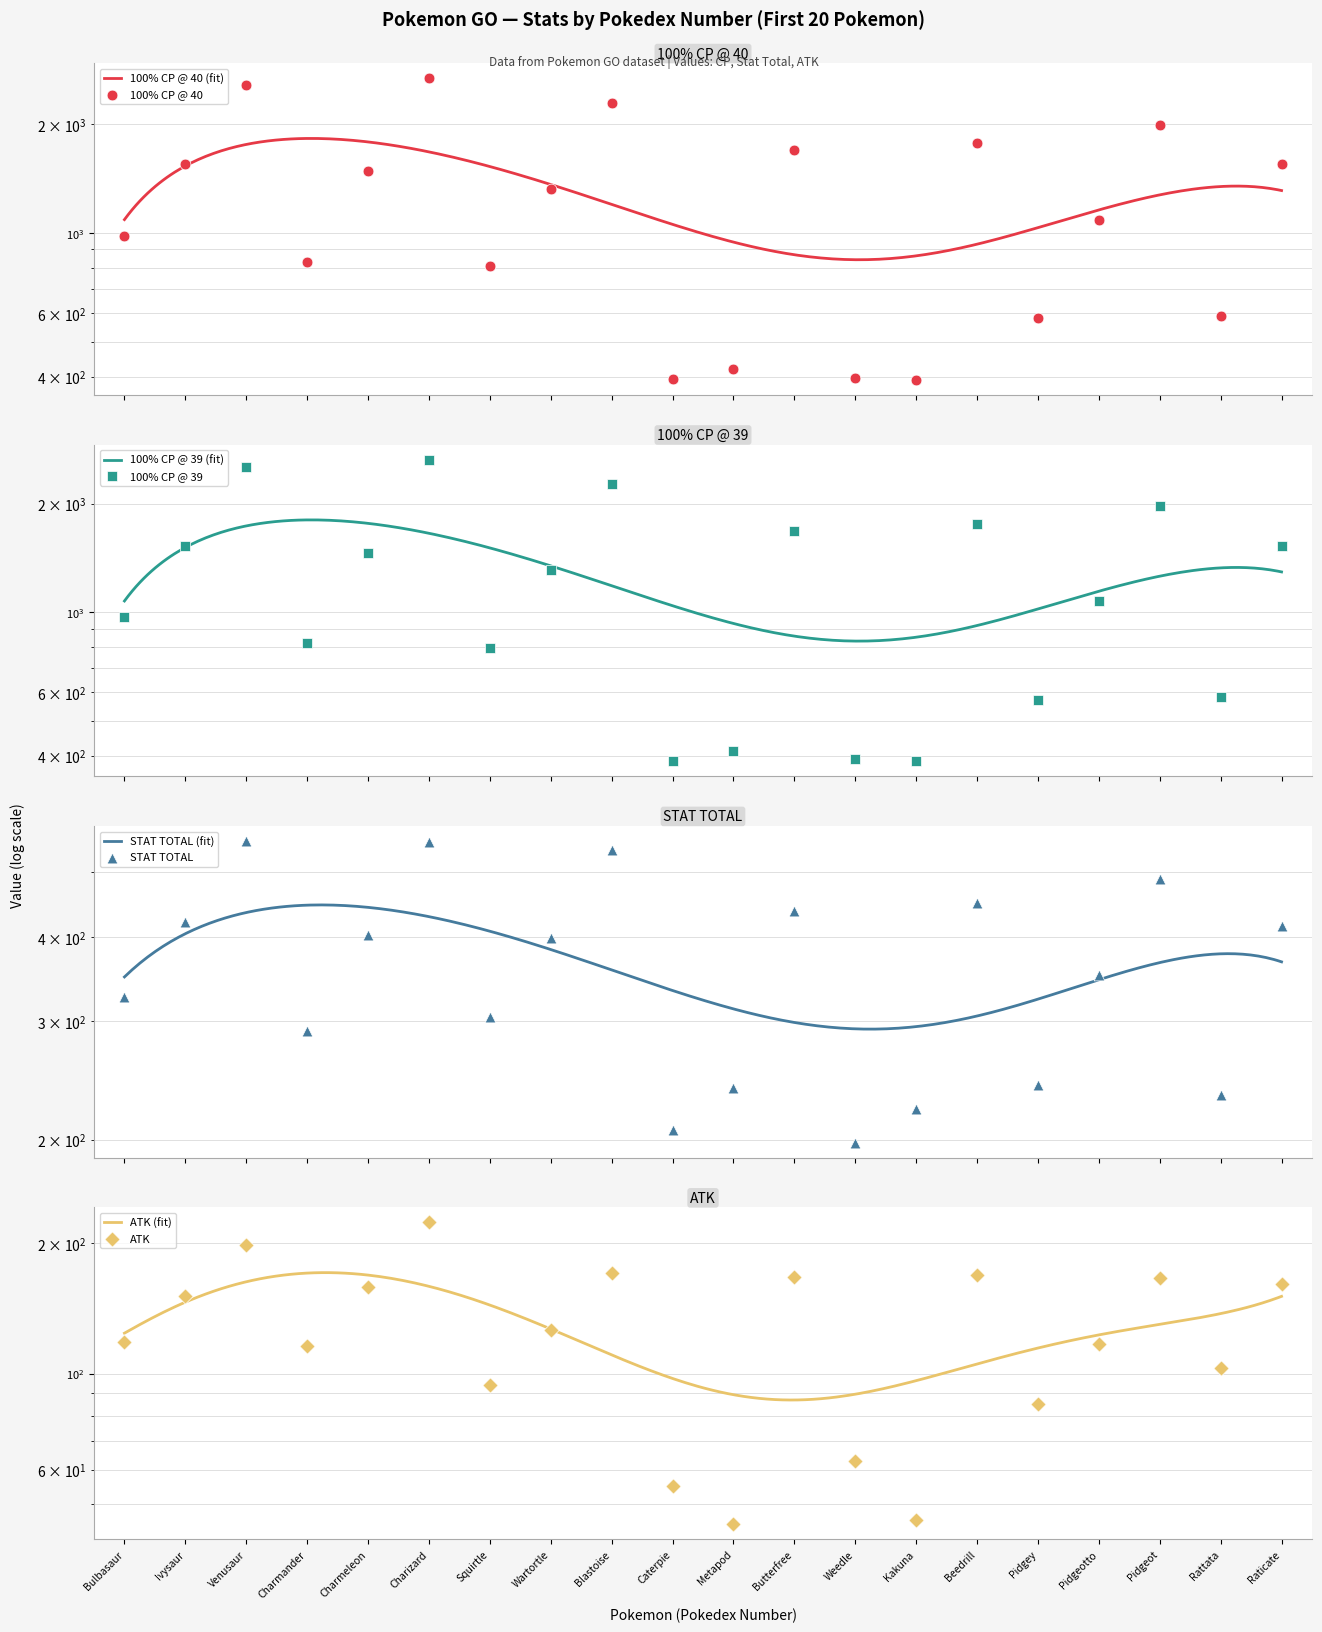

Which series reaches the maximum Y coordinate?

100% CP @ 40